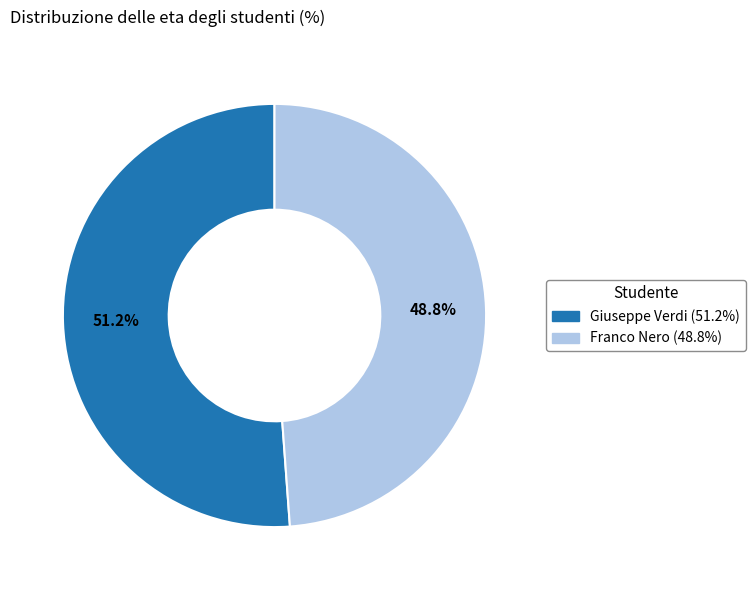

What percentage is NOT represented by Franco Nero?

51.2%